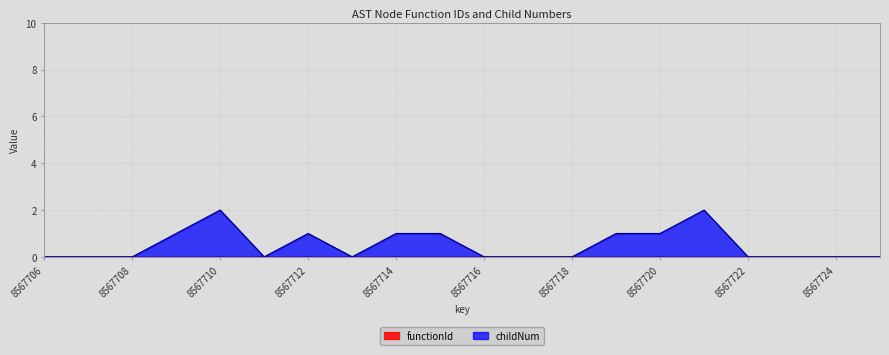

Where is the data nearest to the value 1?

8567709